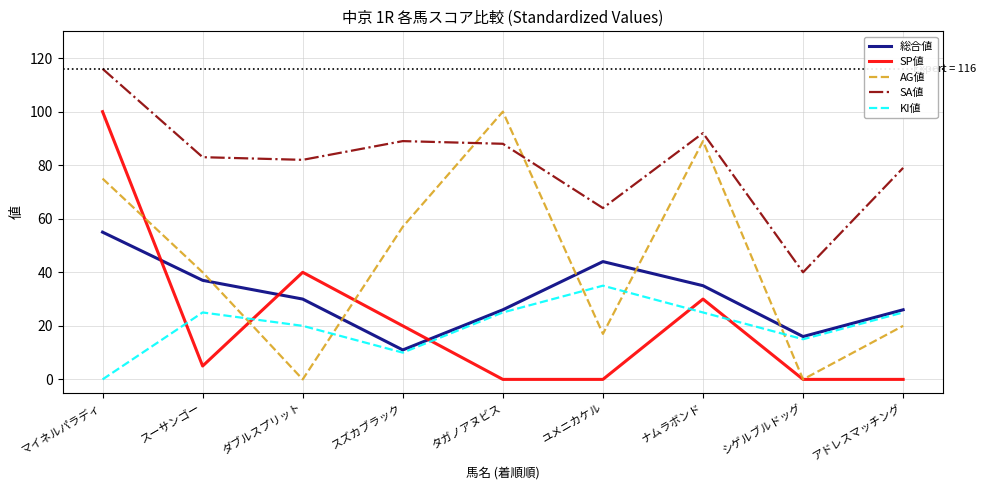

Between スーサンゴー and ユメニカケル, which series saw the biggest shift?

AG値